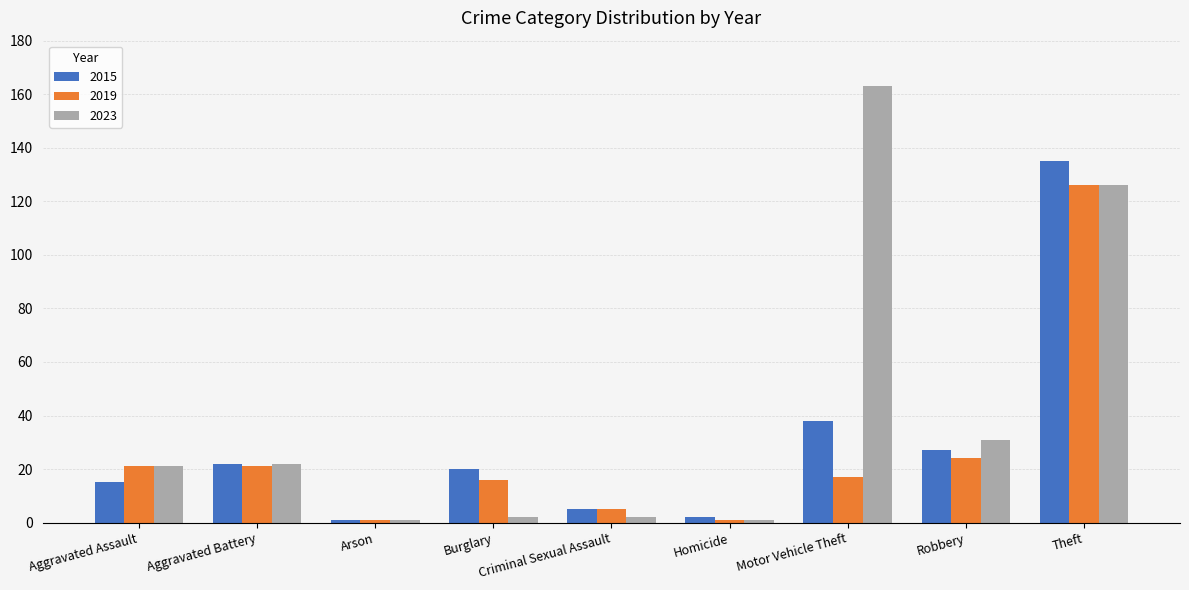

What is the minimum value for 2019?

1